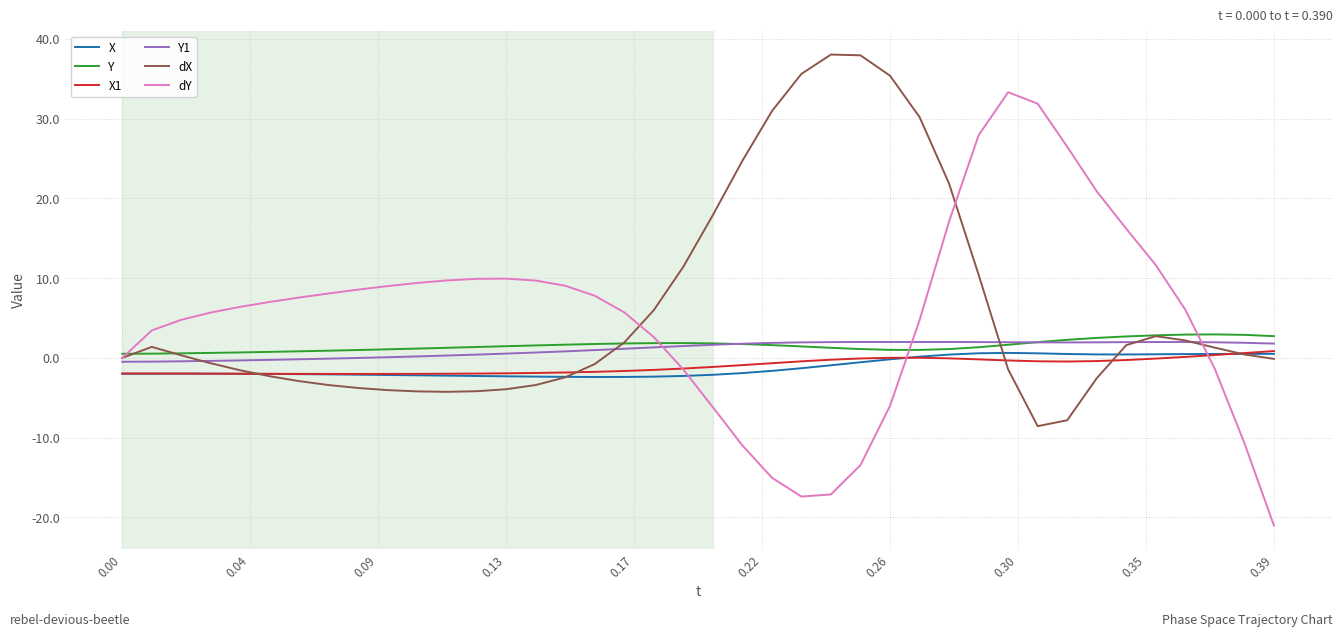

Which series has the widest spread of values?

dY